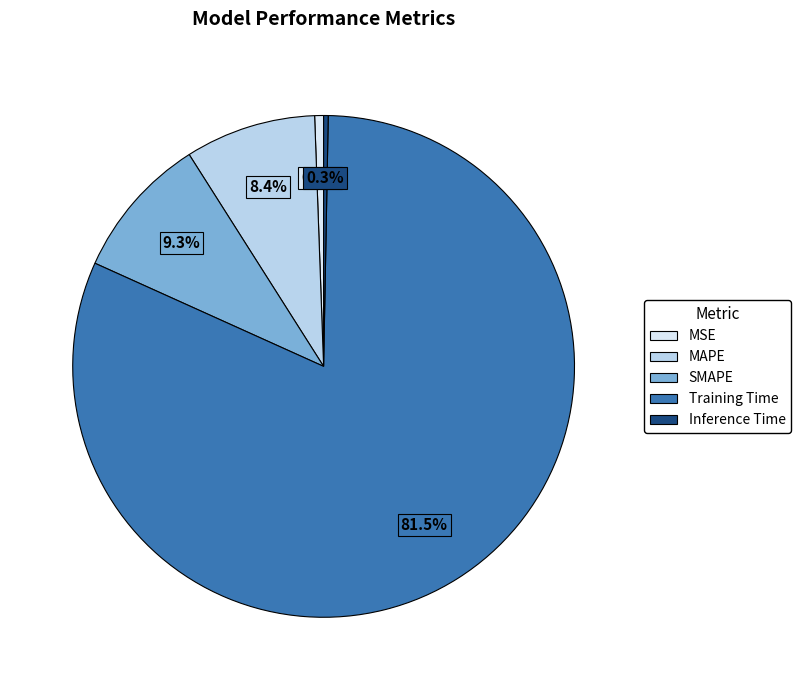

To the nearest percent, what is the combined percentage of MSE and Training Time?

82%